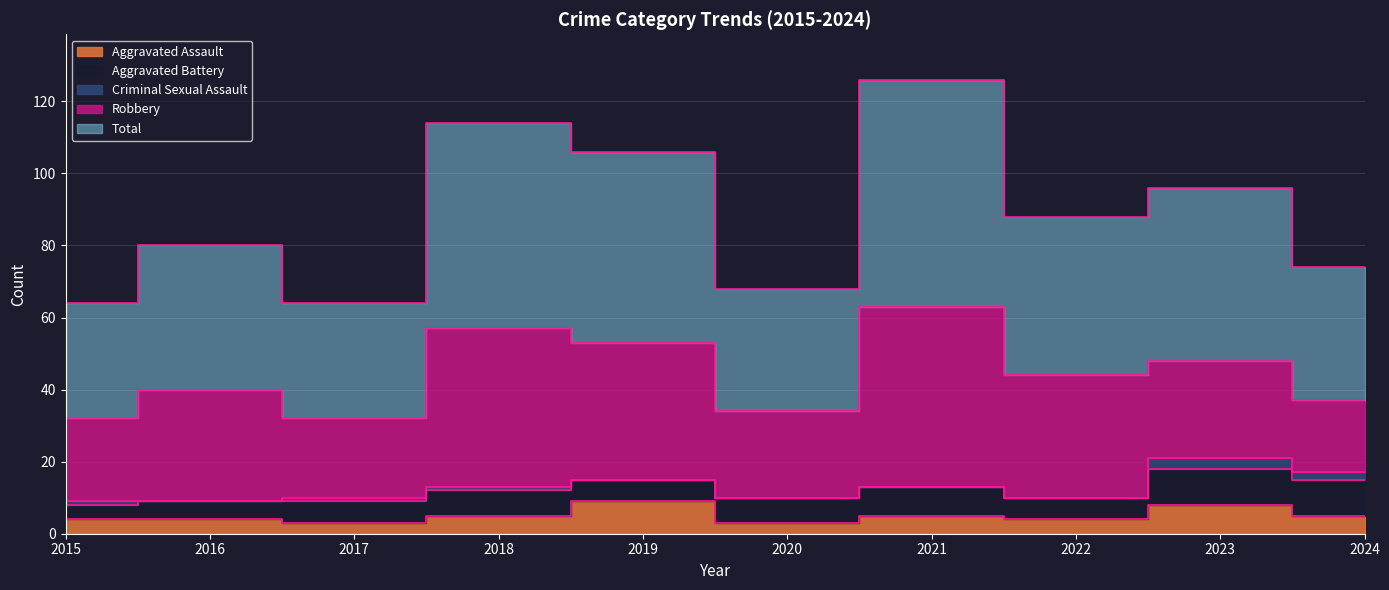

True or false: Aggravated Assault has a value of 1 at 2017.

False